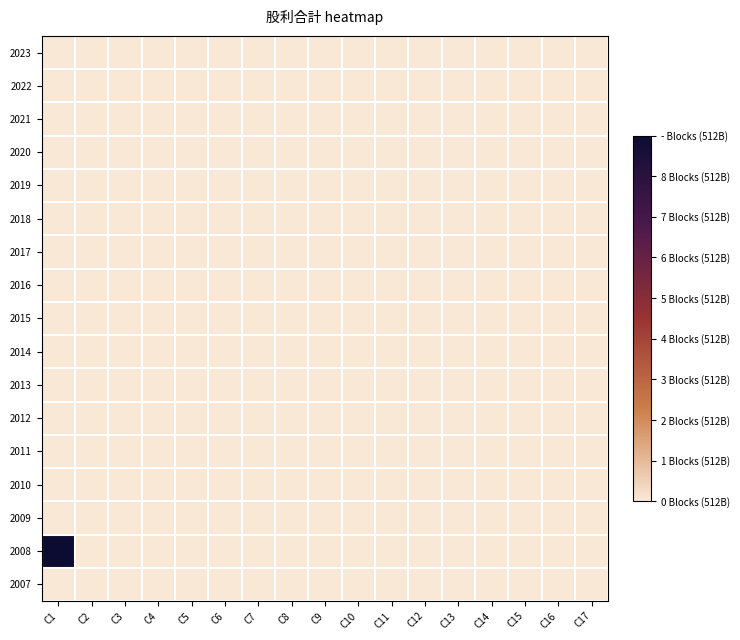

Reading right to left, transcribe all the data shown in this chart.

2023: C17=0.0	C16=0.0	C15=0.0	C14=0.0	C13=0.0	C12=0.0	C11=0.0	C10=0.0	C9=0.0	C8=0.0	C7=0.0	C6=0.0	C5=0.0	C4=0.0	C3=0.0	C2=0.0	C1=0.0
2022: C17=0.0	C16=0.0	C15=0.0	C14=0.0	C13=0.0	C12=0.0	C11=0.0	C10=0.0	C9=0.0	C8=0.0	C7=0.0	C6=0.0	C5=0.0	C4=0.0	C3=0.0	C2=0.0	C1=0.0
2021: C17=0.0	C16=0.0	C15=0.0	C14=0.0	C13=0.0	C12=0.0	C11=0.0	C10=0.0	C9=0.0	C8=0.0	C7=0.0	C6=0.0	C5=0.0	C4=0.0	C3=0.0	C2=0.0	C1=0.0
2020: C17=0.0	C16=0.0	C15=0.0	C14=0.0	C13=0.0	C12=0.0	C11=0.0	C10=0.0	C9=0.0	C8=0.0	C7=0.0	C6=0.0	C5=0.0	C4=0.0	C3=0.0	C2=0.0	C1=0.0
2019: C17=0.0	C16=0.0	C15=0.0	C14=0.0	C13=0.0	C12=0.0	C11=0.0	C10=0.0	C9=0.0	C8=0.0	C7=0.0	C6=0.0	C5=0.0	C4=0.0	C3=0.0	C2=0.0	C1=0.0
2018: C17=0.0	C16=0.0	C15=0.0	C14=0.0	C13=0.0	C12=0.0	C11=0.0	C10=0.0	C9=0.0	C8=0.0	C7=0.0	C6=0.0	C5=0.0	C4=0.0	C3=0.0	C2=0.0	C1=0.0
2017: C17=0.0	C16=0.0	C15=0.0	C14=0.0	C13=0.0	C12=0.0	C11=0.0	C10=0.0	C9=0.0	C8=0.0	C7=0.0	C6=0.0	C5=0.0	C4=0.0	C3=0.0	C2=0.0	C1=0.0
2016: C17=0.0	C16=0.0	C15=0.0	C14=0.0	C13=0.0	C12=0.0	C11=0.0	C10=0.0	C9=0.0	C8=0.0	C7=0.0	C6=0.0	C5=0.0	C4=0.0	C3=0.0	C2=0.0	C1=0.0
2015: C17=0.0	C16=0.0	C15=0.0	C14=0.0	C13=0.0	C12=0.0	C11=0.0	C10=0.0	C9=0.0	C8=0.0	C7=0.0	C6=0.0	C5=0.0	C4=0.0	C3=0.0	C2=0.0	C1=0.0
2014: C17=0.0	C16=0.0	C15=0.0	C14=0.0	C13=0.0	C12=0.0	C11=0.0	C10=0.0	C9=0.0	C8=0.0	C7=0.0	C6=0.0	C5=0.0	C4=0.0	C3=0.0	C2=0.0	C1=0.0
2013: C17=0.0	C16=0.0	C15=0.0	C14=0.0	C13=0.0	C12=0.0	C11=0.0	C10=0.0	C9=0.0	C8=0.0	C7=0.0	C6=0.0	C5=0.0	C4=0.0	C3=0.0	C2=0.0	C1=0.0
2012: C17=0.0	C16=0.0	C15=0.0	C14=0.0	C13=0.0	C12=0.0	C11=0.0	C10=0.0	C9=0.0	C8=0.0	C7=0.0	C6=0.0	C5=0.0	C4=0.0	C3=0.0	C2=0.0	C1=0.0
2011: C17=0.0	C16=0.0	C15=0.0	C14=0.0	C13=0.0	C12=0.0	C11=0.0	C10=0.0	C9=0.0	C8=0.0	C7=0.0	C6=0.0	C5=0.0	C4=0.0	C3=0.0	C2=0.0	C1=0.0
2010: C17=0.0	C16=0.0	C15=0.0	C14=0.0	C13=0.0	C12=0.0	C11=0.0	C10=0.0	C9=0.0	C8=0.0	C7=0.0	C6=0.0	C5=0.0	C4=0.0	C3=0.0	C2=0.0	C1=0.0
2009: C17=0.0	C16=0.0	C15=0.0	C14=0.0	C13=0.0	C12=0.0	C11=0.0	C10=0.0	C9=0.0	C8=0.0	C7=0.0	C6=0.0	C5=0.0	C4=0.0	C3=0.0	C2=0.0	C1=0.0
2008: C17=0.0	C16=0.0	C15=0.0	C14=0.0	C13=0.0	C12=0.0	C11=0.0	C10=0.0	C9=0.0	C8=0.0	C7=0.0	C6=0.0	C5=0.0	C4=0.0	C3=0.0	C2=0.0	C1=1.0
2007: C17=0.0	C16=0.0	C15=0.0	C14=0.0	C13=0.0	C12=0.0	C11=0.0	C10=0.0	C9=0.0	C8=0.0	C7=0.0	C6=0.0	C5=0.0	C4=0.0	C3=0.0	C2=0.0	C1=0.0